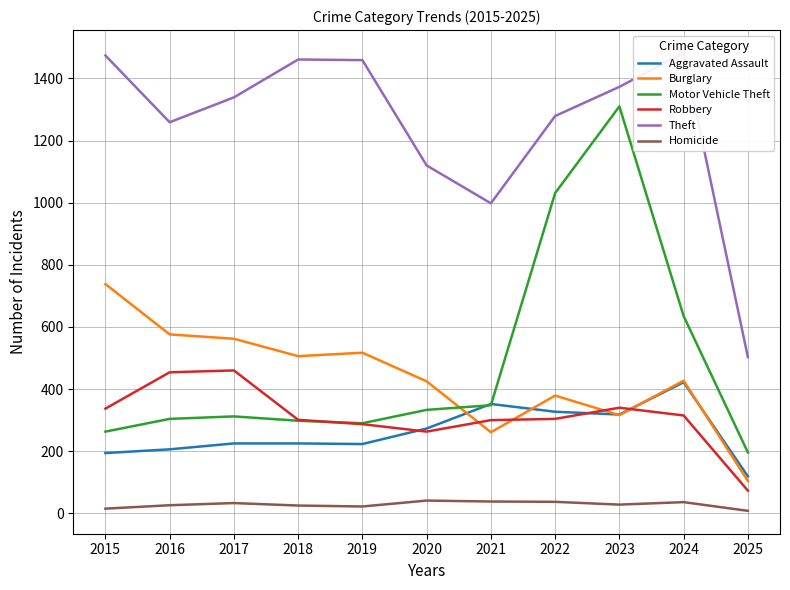

Rank the series at 2020 from highest to lowest value.

Theft, Burglary, Motor Vehicle Theft, Aggravated Assault, Robbery, Homicide